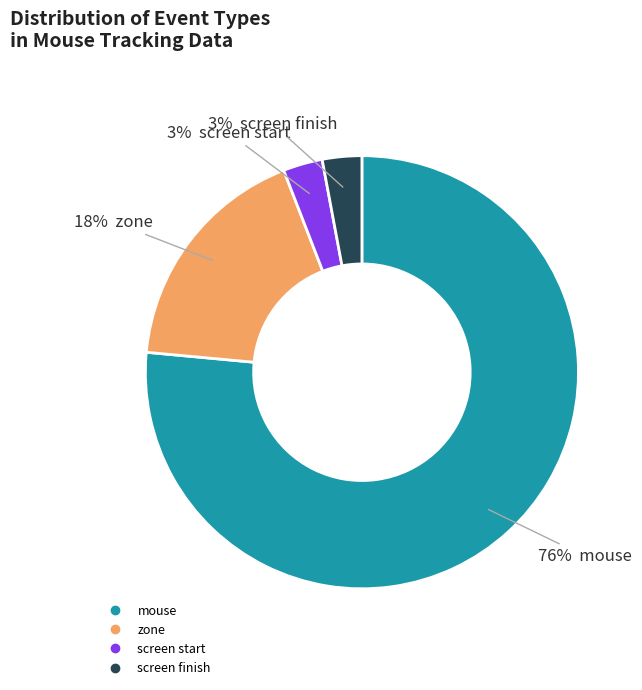

To the nearest percent, what is the average slice percentage?

25%